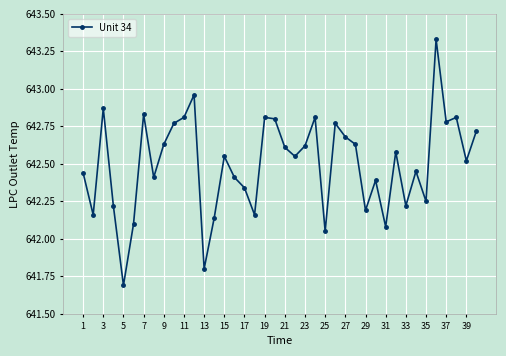

Count the number of categories in the chart.

40